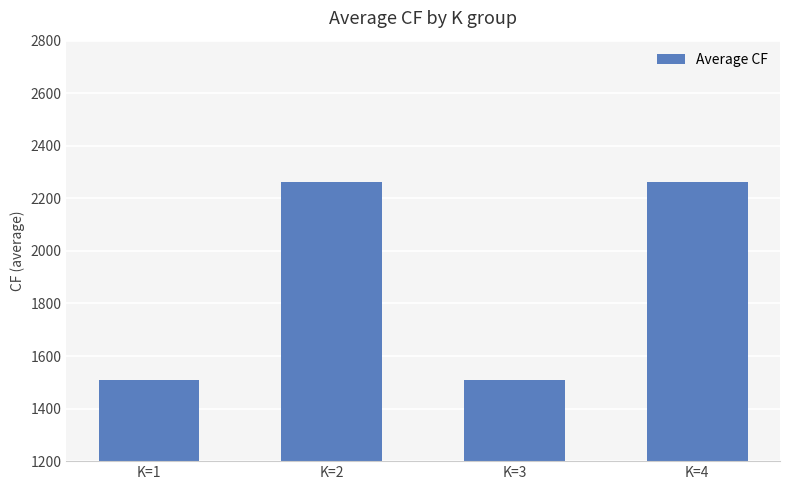

What is the value of the 3rd bar from the left?

1509.0